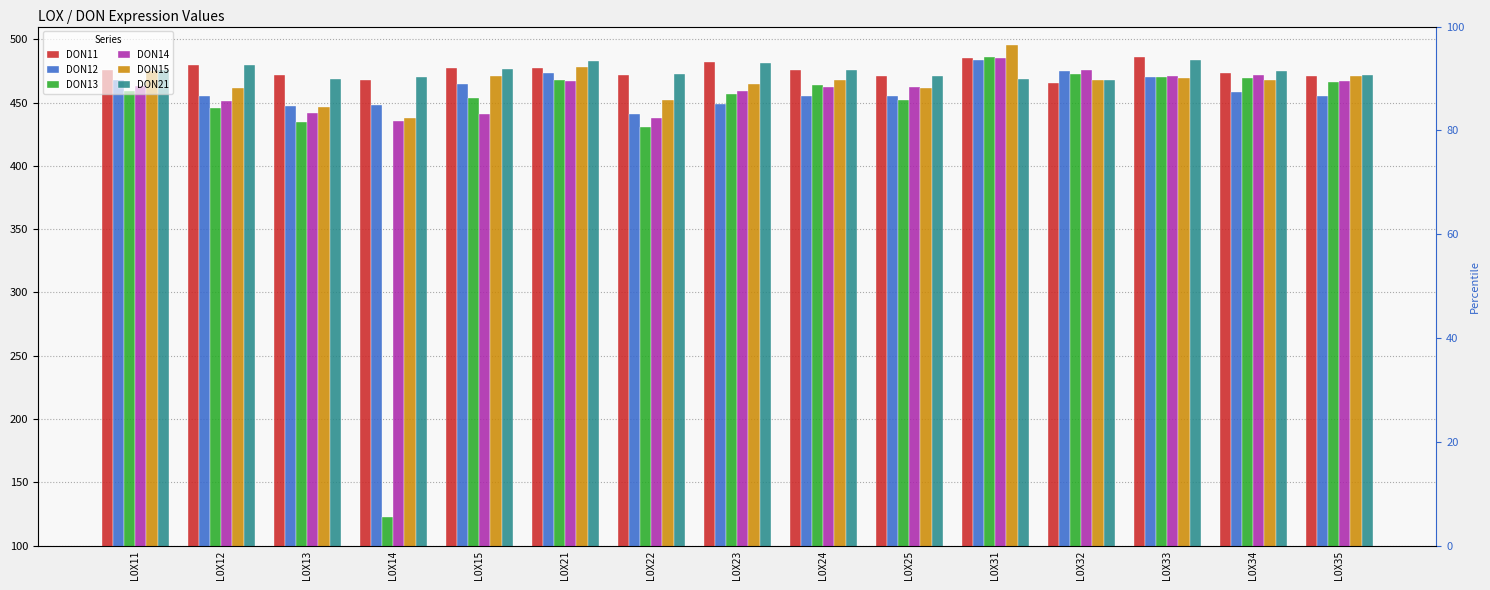

What is the average value of the DON13 series?

436.7